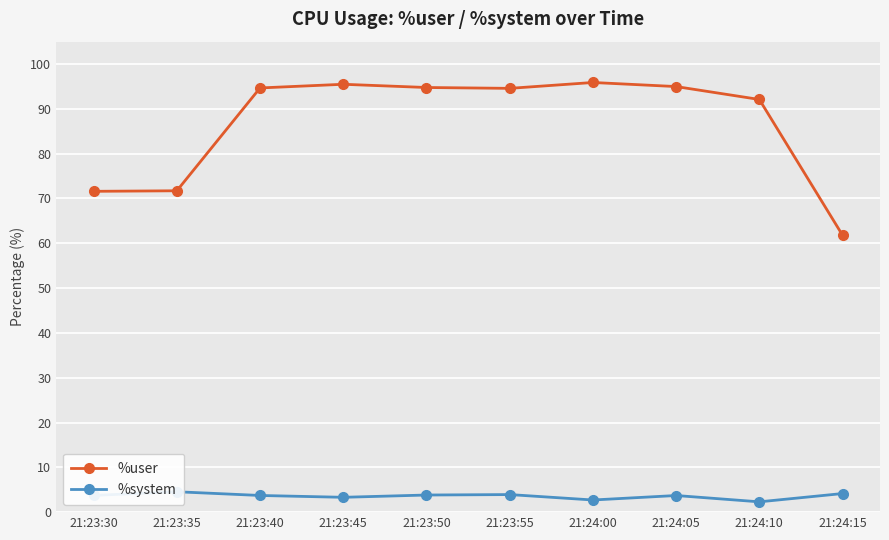

What is the difference between the second highest and minimum values in the %system series?

1.9